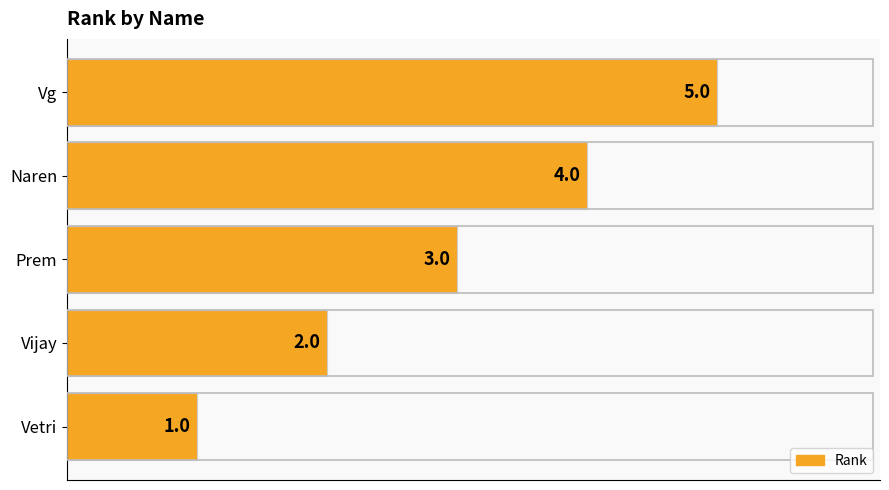

Which label corresponds to the largest value in the chart?

Vg